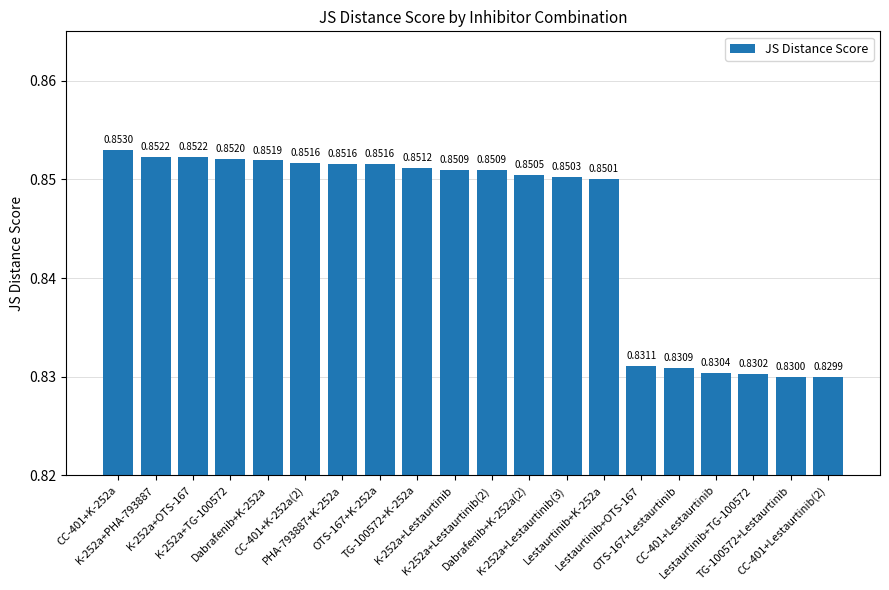

What is the sum of all values?

16.9